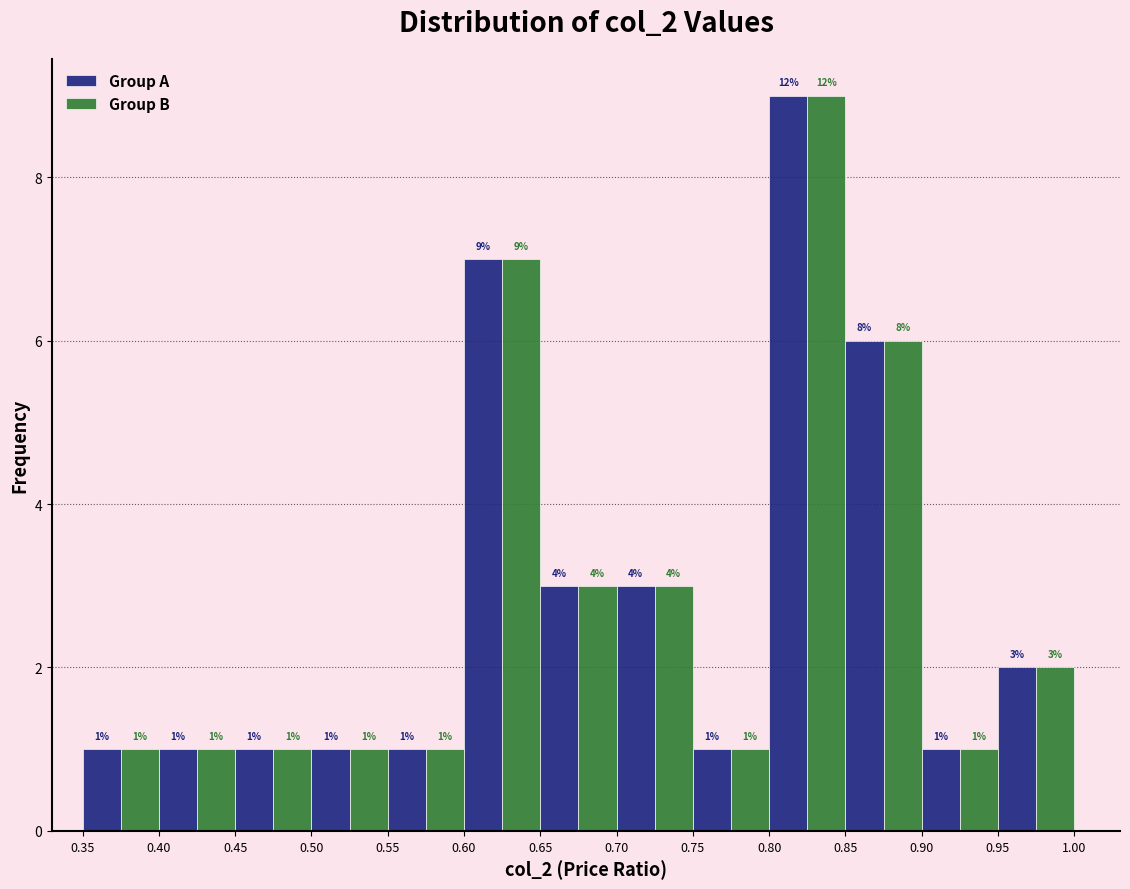

In the Group A series, which range on the x-axis has the tallest bar?

0.80 to 0.85